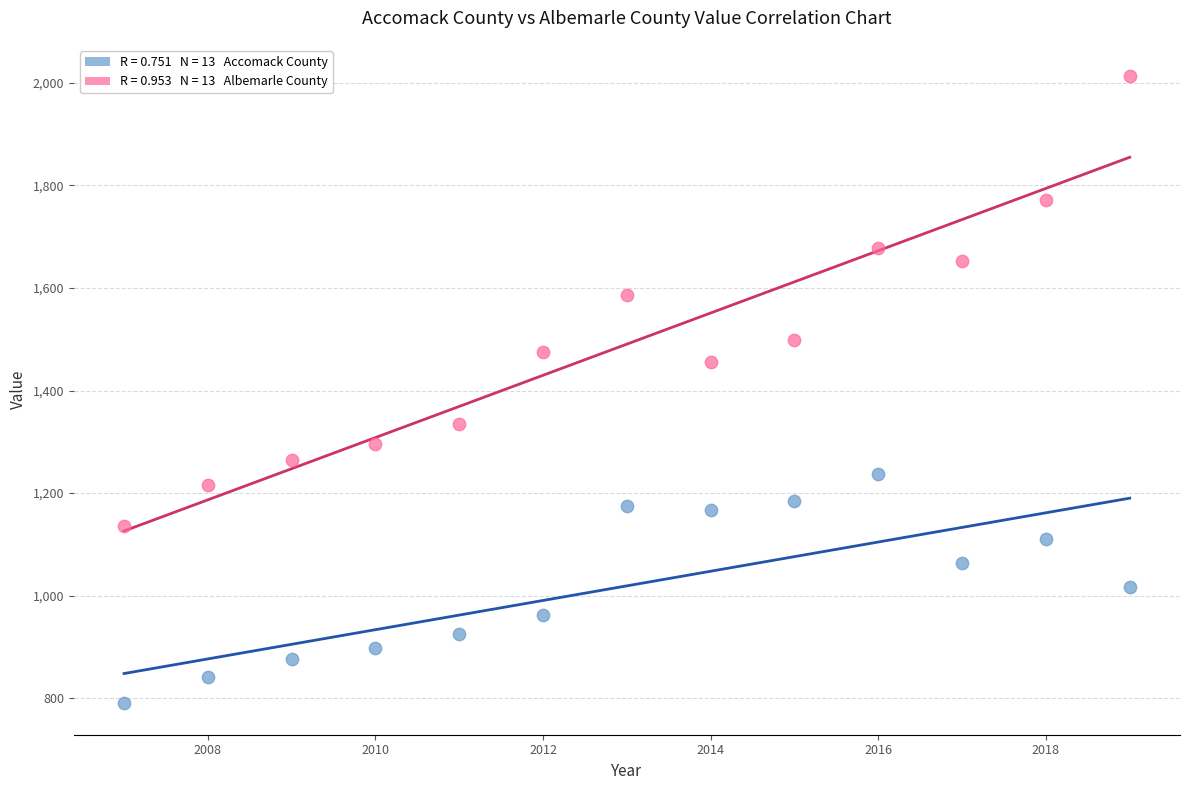

Across all data points, what is the range of X values (max minus min)?

12